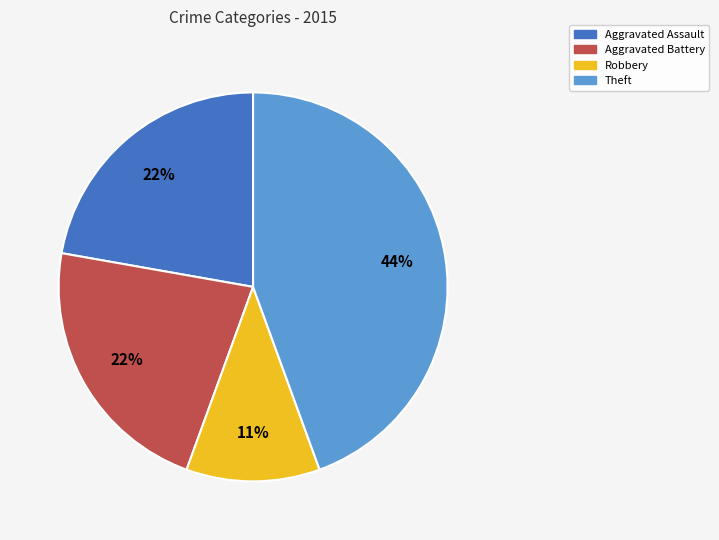

Combined, do Aggravated Battery and Aggravated Assault account for over 50%?

No